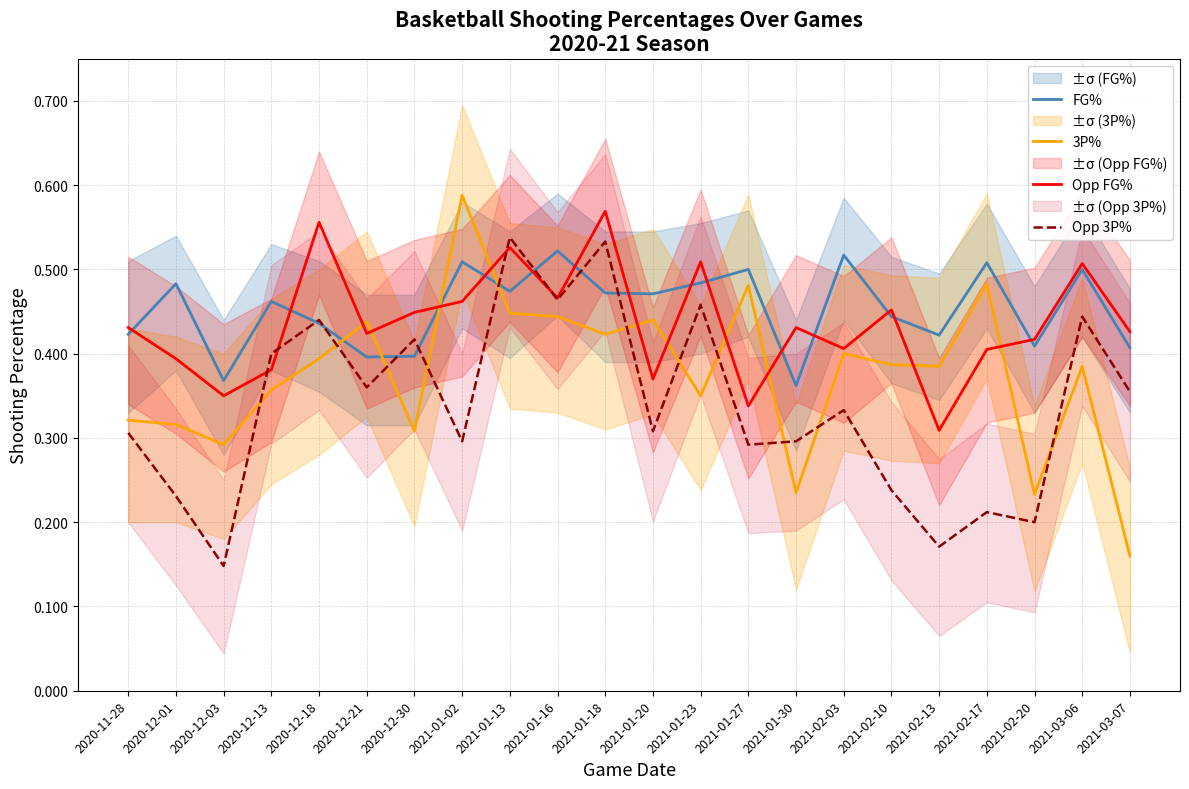

What is the label of the 14th point from the left?

2021-01-27